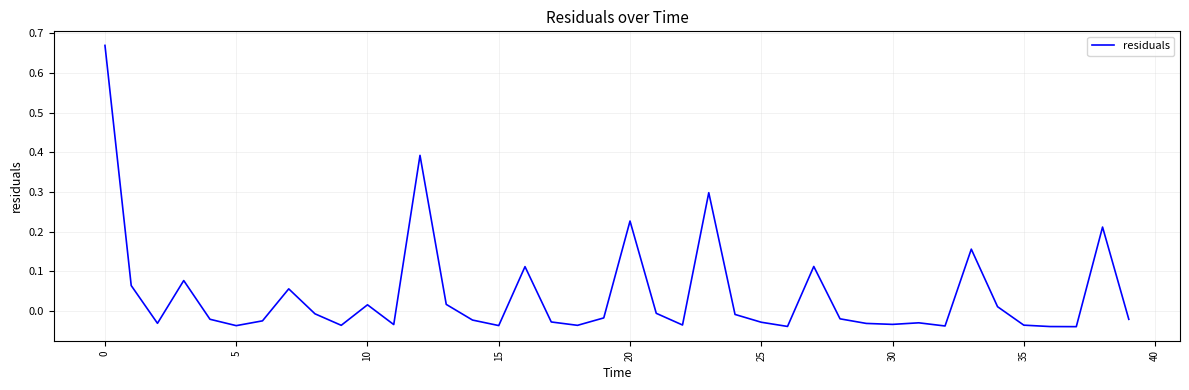

Does the chart have visible grid lines?

Yes